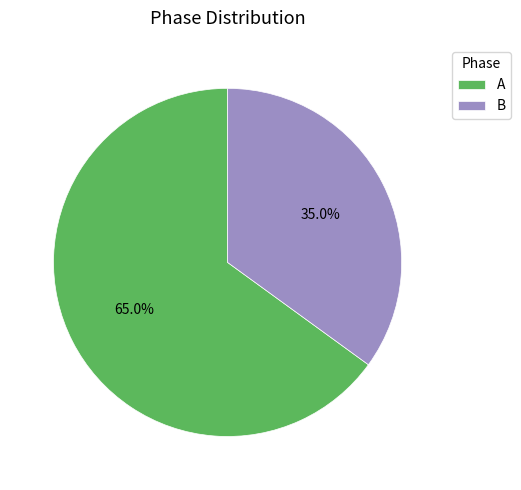

Which category has the biggest portion of the pie?

A